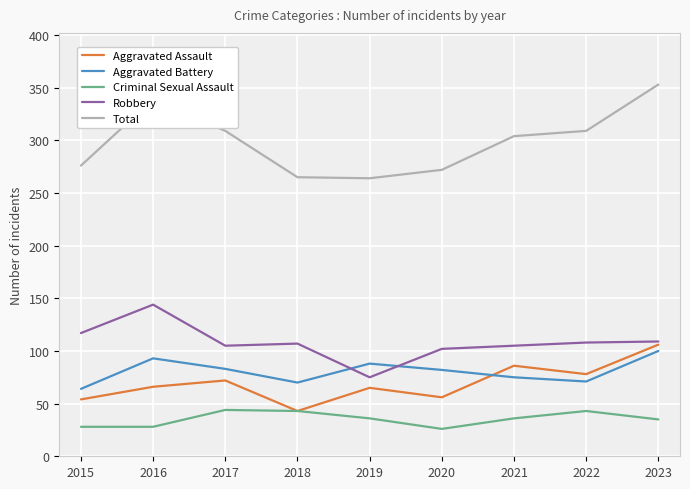

Rank the series by their maximum value, from lowest to highest.

Criminal Sexual Assault, Aggravated Battery, Aggravated Assault, Robbery, Total